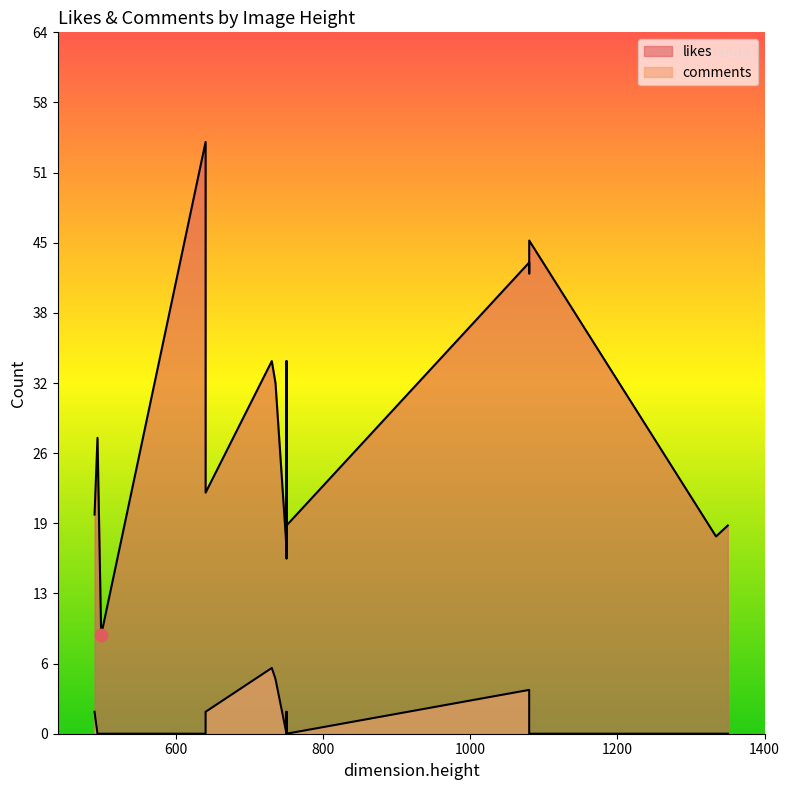

At which category is the sum across all series the highest?

640